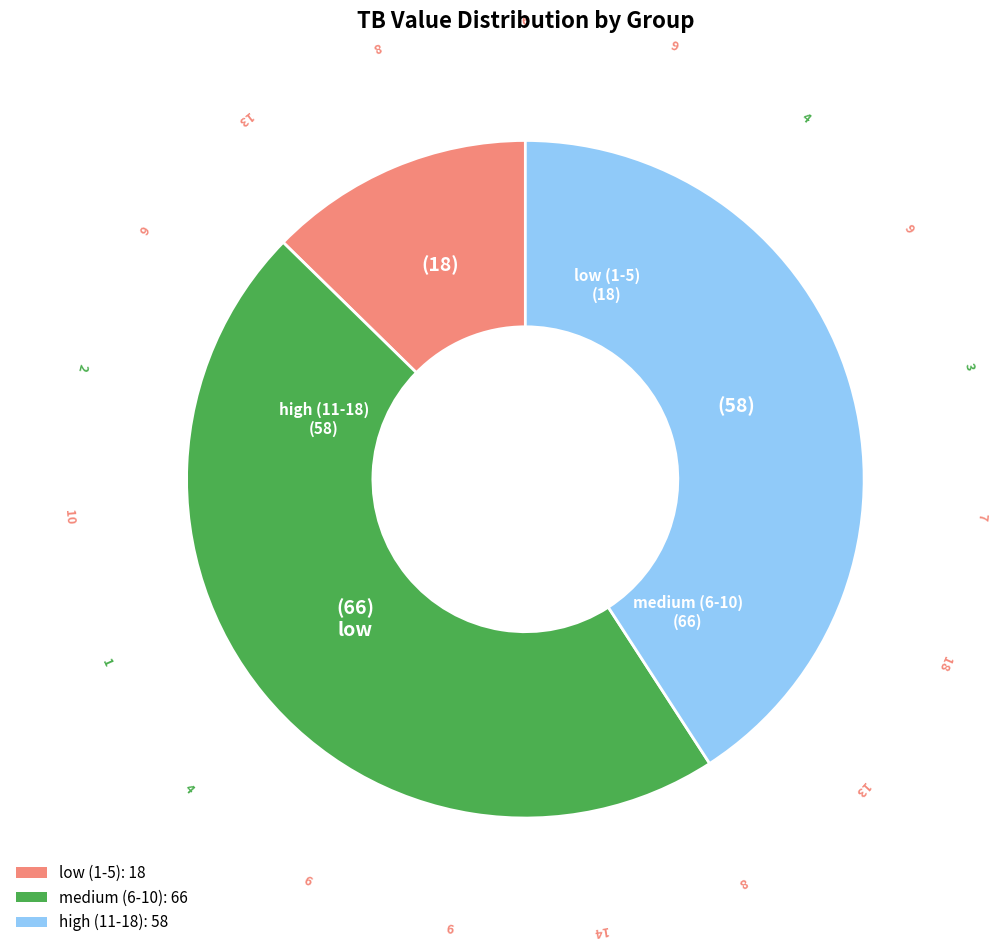

Is there a majority slice in this chart?

No